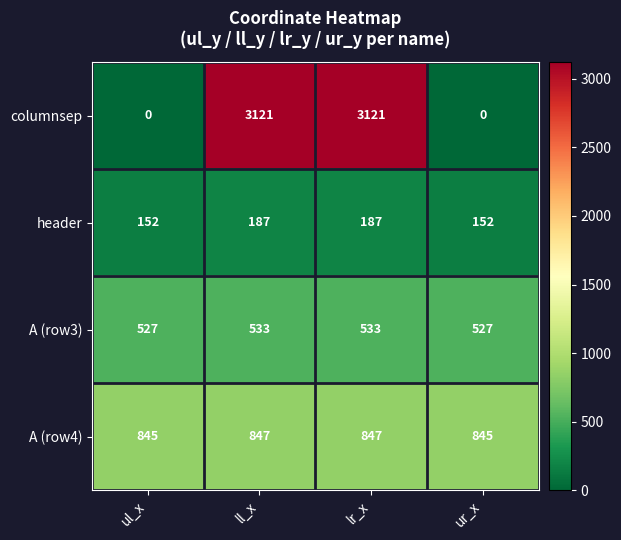

Rank the series by their average value, from lowest to highest.

header, A (row3), A (row4), columnsep